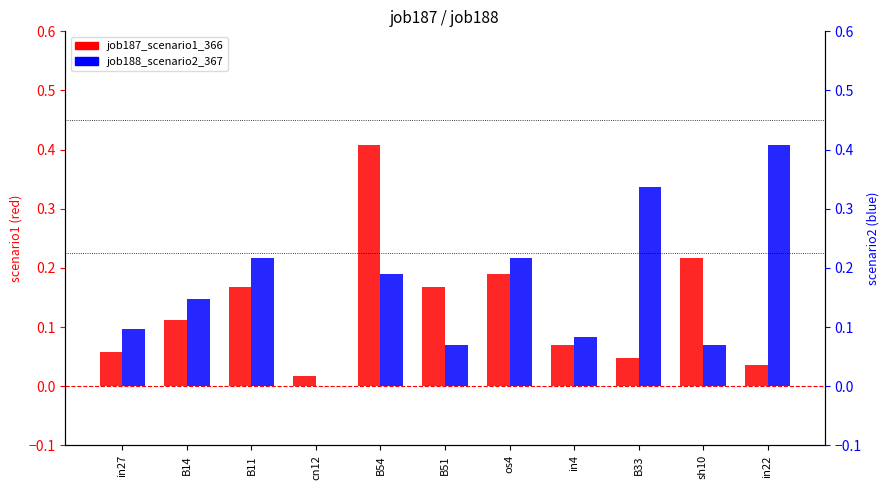

How many series are shown in this chart?

2